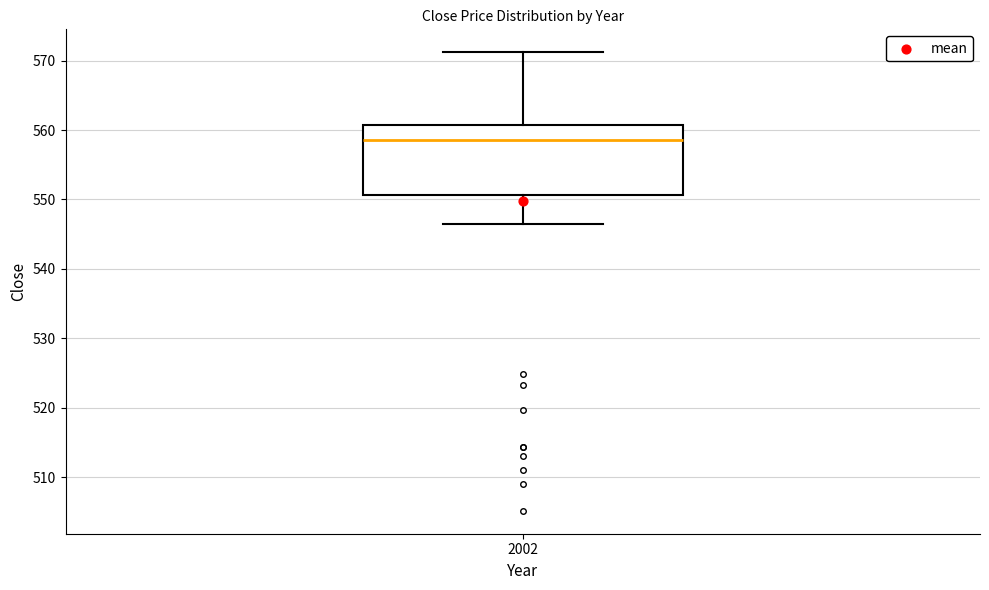

Read this box plot against the y-axis: the position of the median line, the range covered by the box, and the ends of both whiskers. The values are not printed on the chart, so give them approximately, as read against the axis.

median 559, box 551 to 561, whiskers 546 to 571